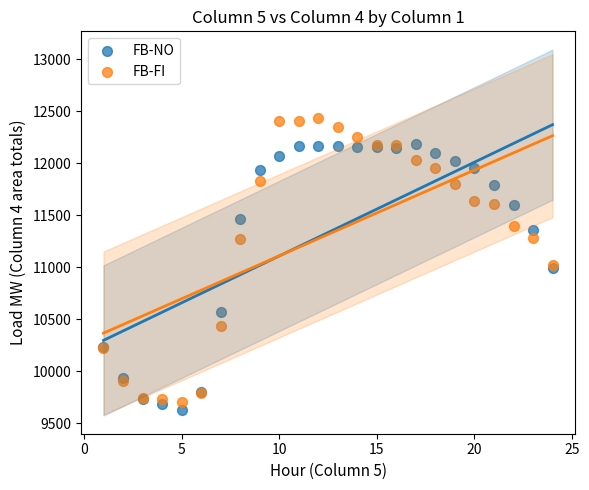

Which series reaches the maximum Y coordinate?

FB-FI